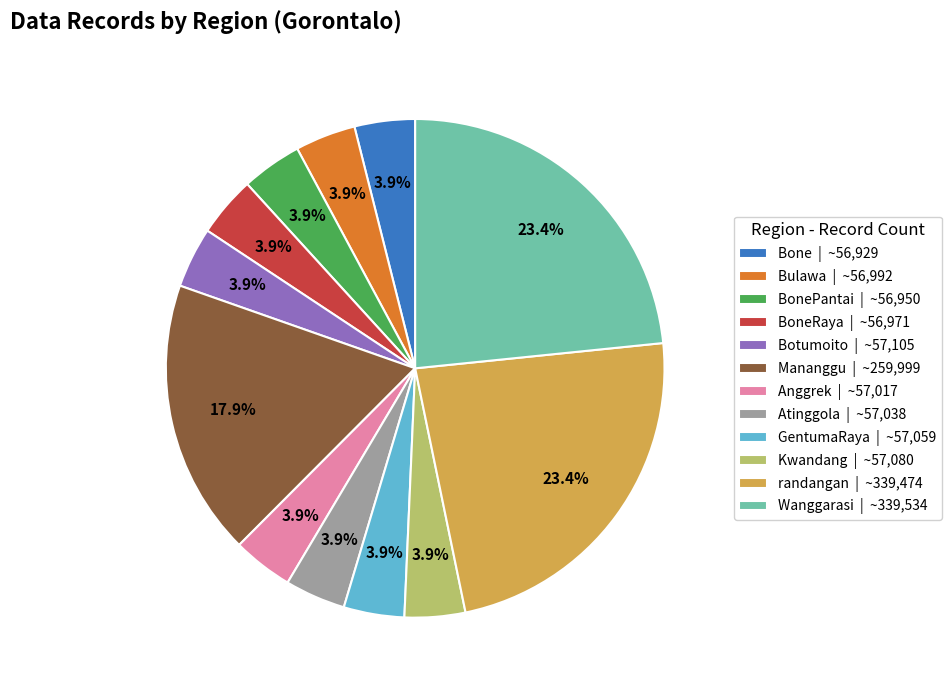

What is the total percentage of Mananggu | ~259,999 and Bulawa | ~56,992?

21.8%